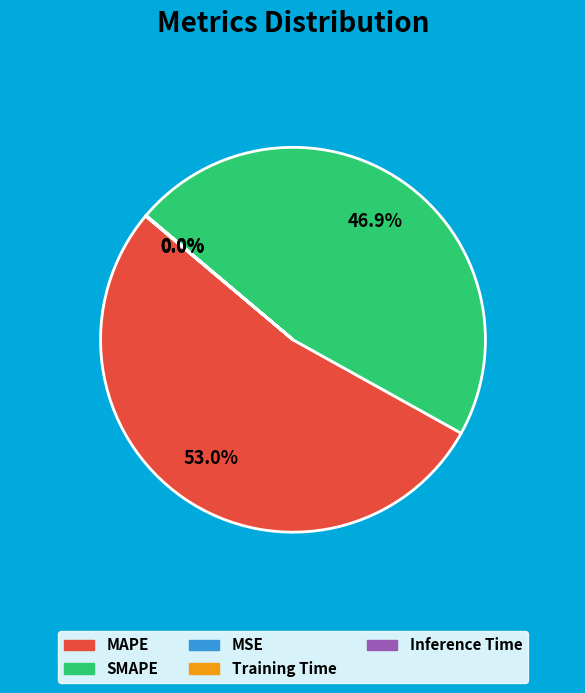

Which slice is the largest?

MAPE